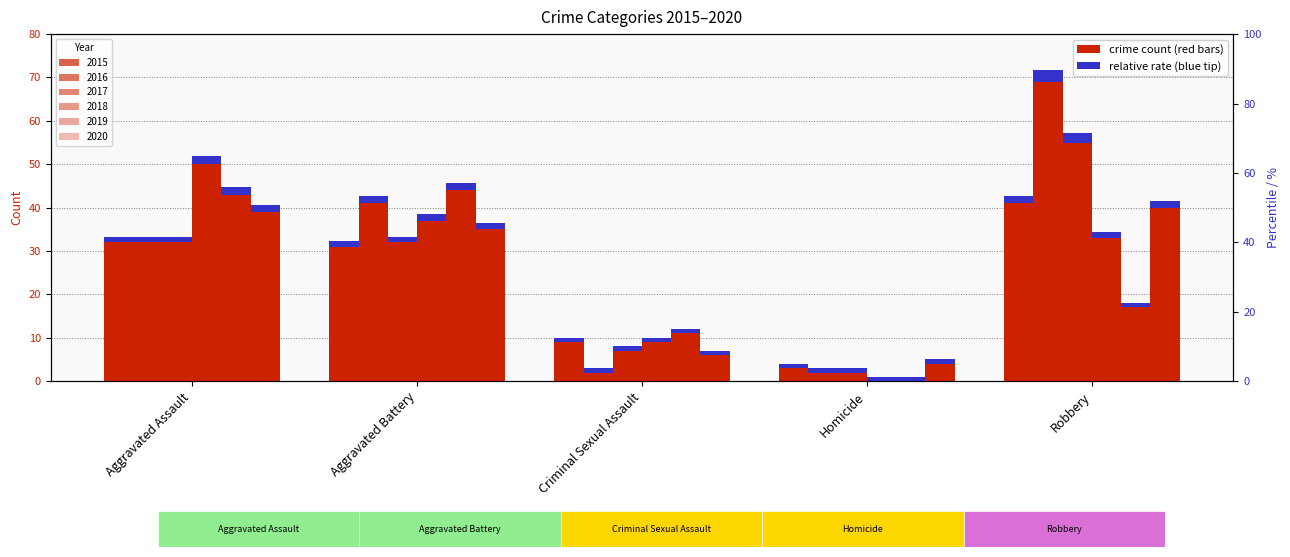

What is the difference between the 2019 values at Criminal Sexual Assault and Aggravated Assault?

32